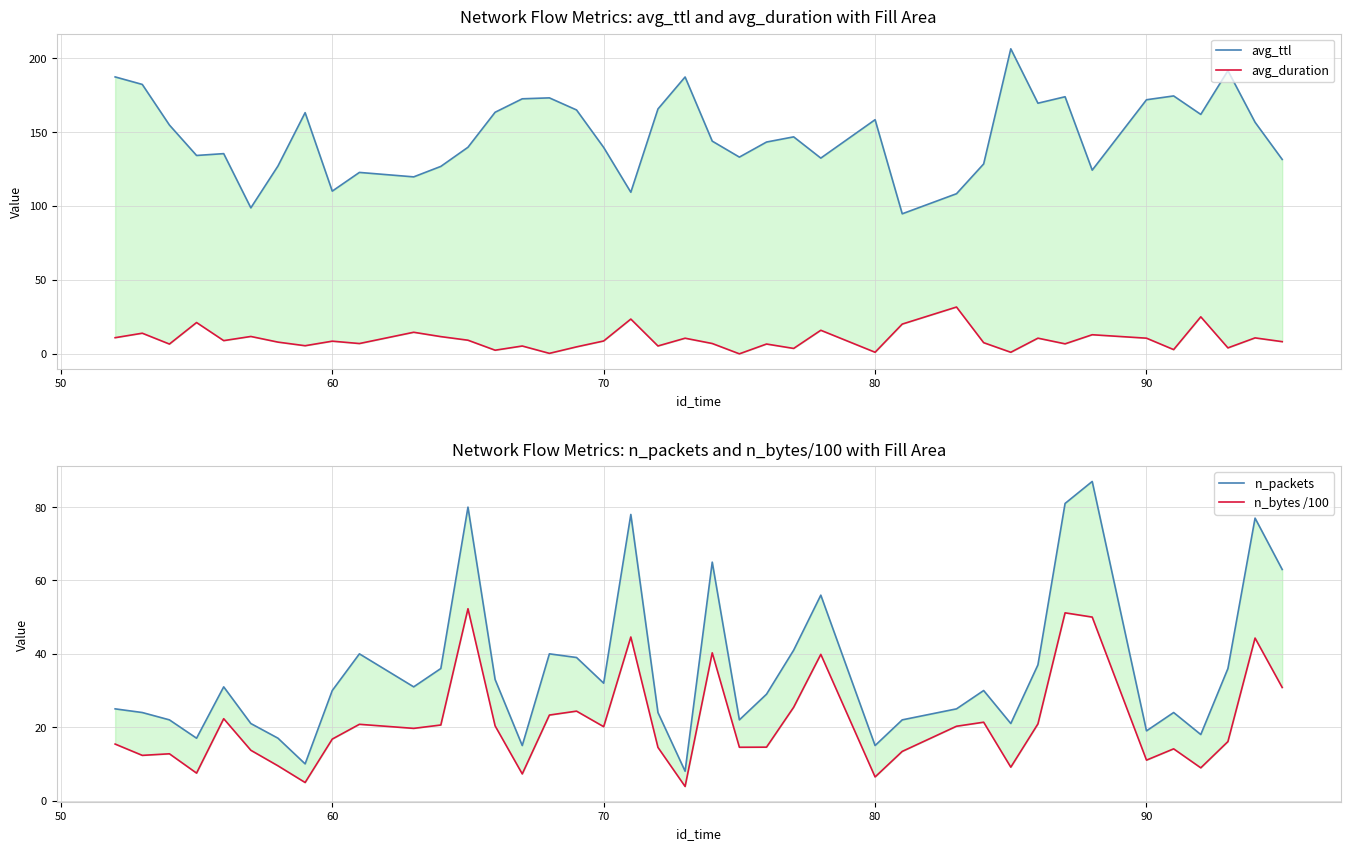

Which series ends up on top after the final intersection of n_bytes /100 and avg_duration?

n_bytes /100